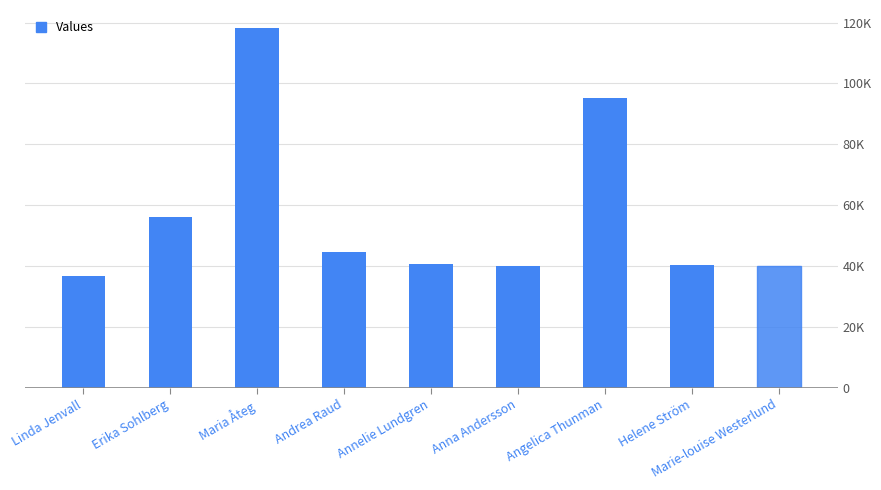

List the labels in order of value, smallest first.

Linda Jenvall, Anna Andersson, Marie-louise Westerlund, Helene Ström, Annelie Lundgren, Andrea Raud, Erika Sohlberg, Angelica Thunman, Maria Åteg